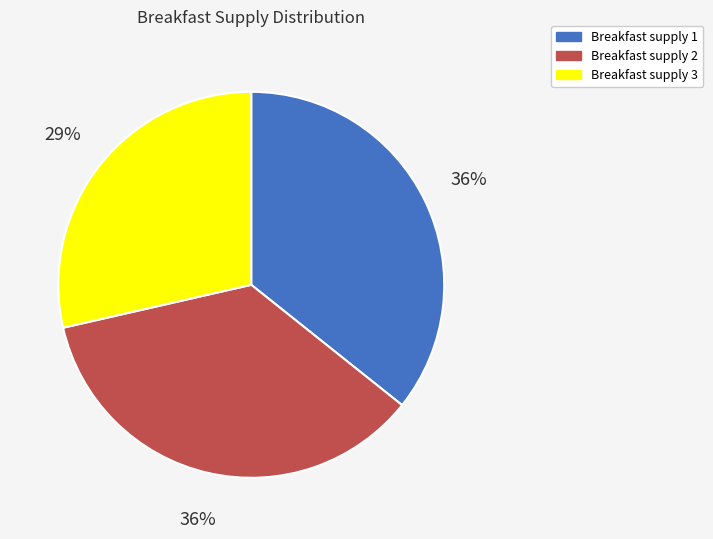

To the nearest percent, what is the combined percentage of Breakfast supply 3 and Breakfast supply 1?

64%